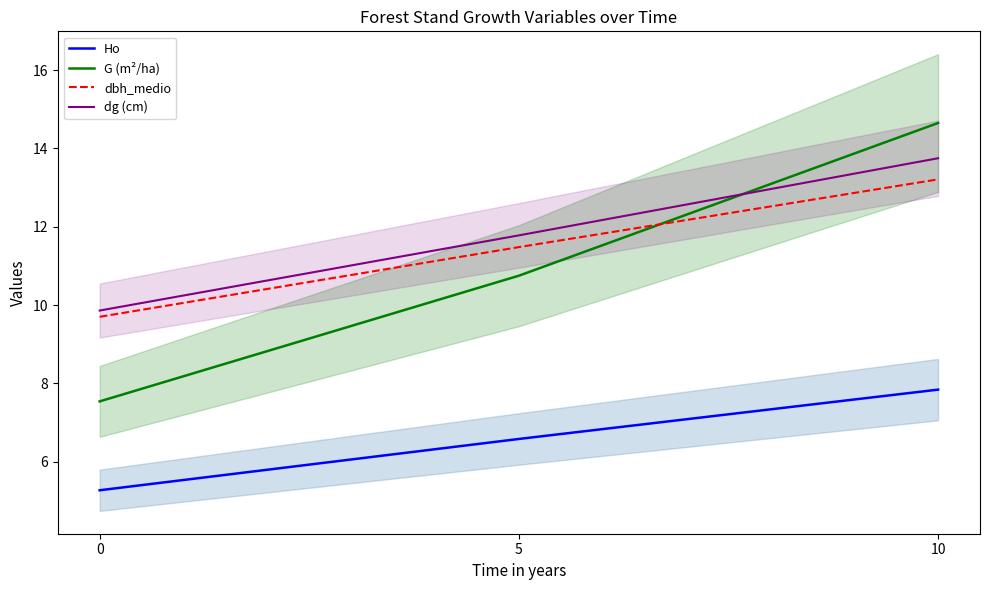

Is this an area chart (filled region under the line)?

No